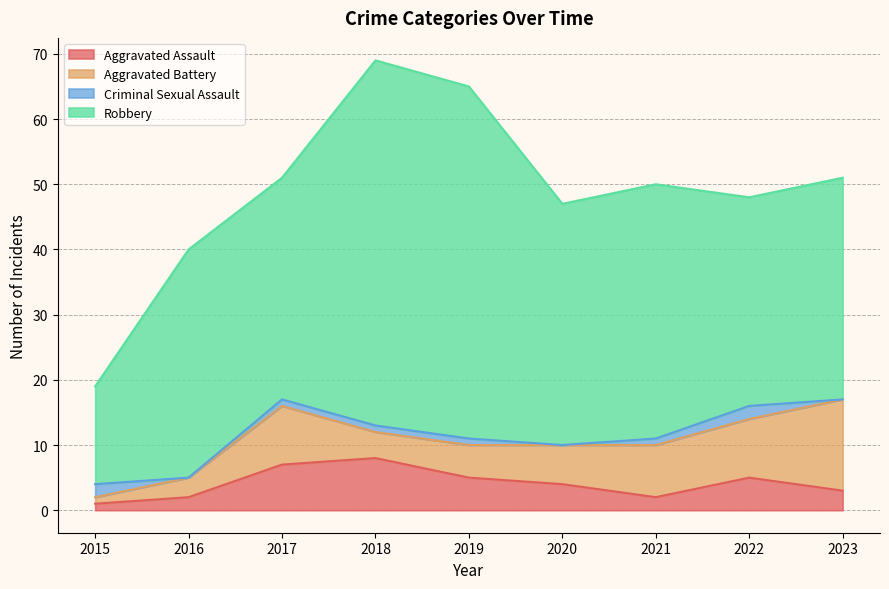

The value of Aggravated Battery at 2017 is 9. True or false?

True